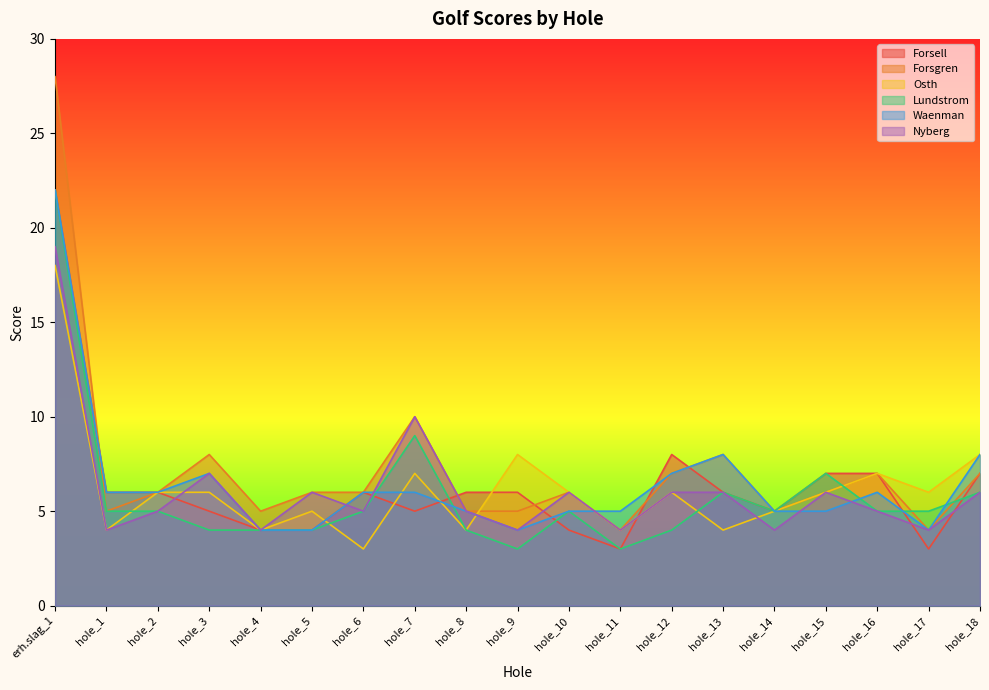

What are all the series names shown in the legend?

Forsell, Forsgren, Osth, Lundstrom, Waenman, Nyberg